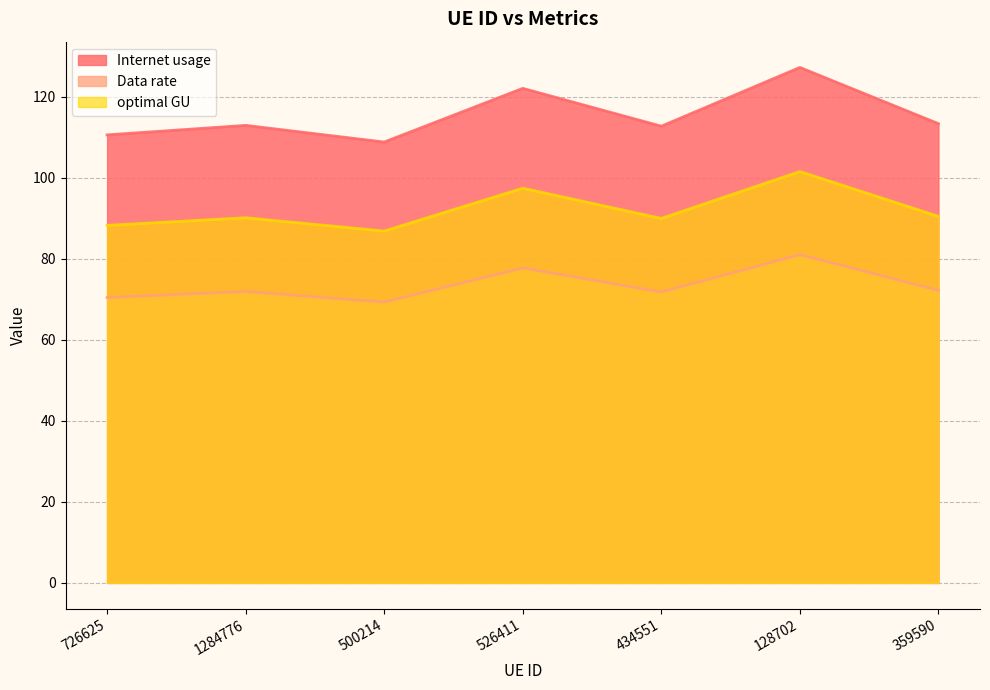

How many lines are shown in the chart?

3